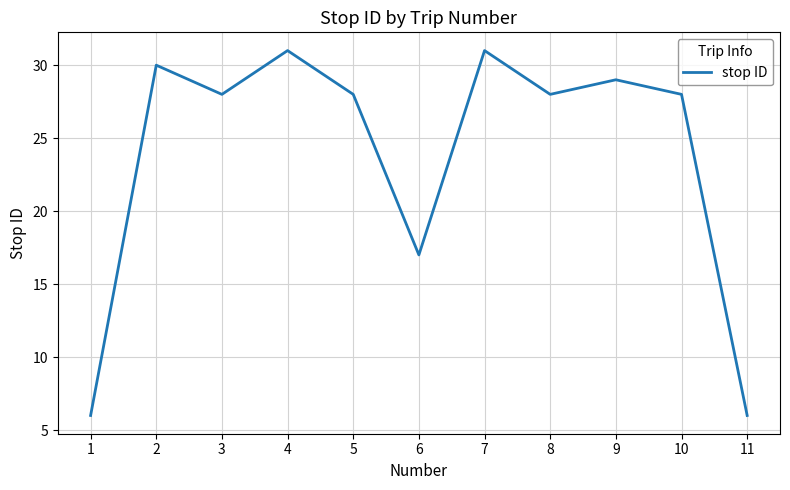

Reading left to right, what are all the values shown in this chart?

6	30	28	31	28	17	31	28	29	28	6